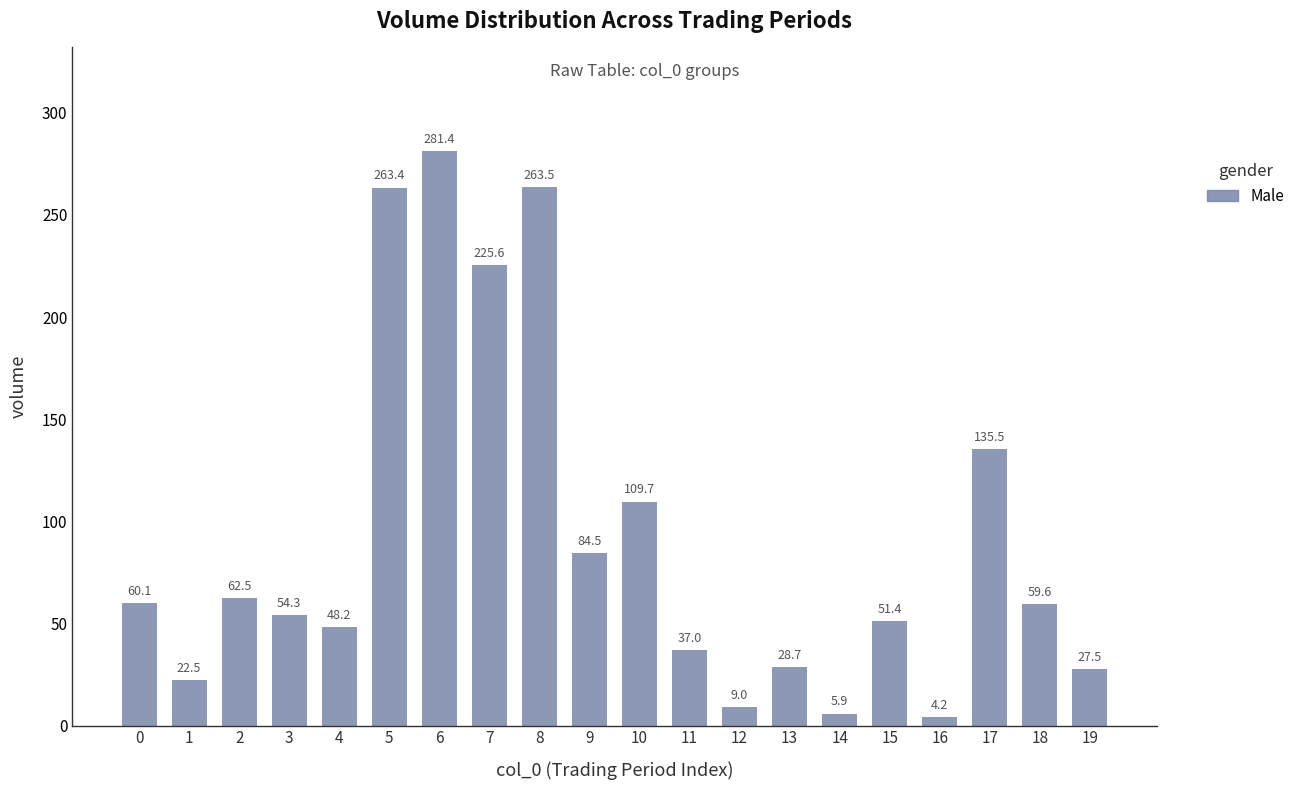

Between 10 and 2, which is larger?

10